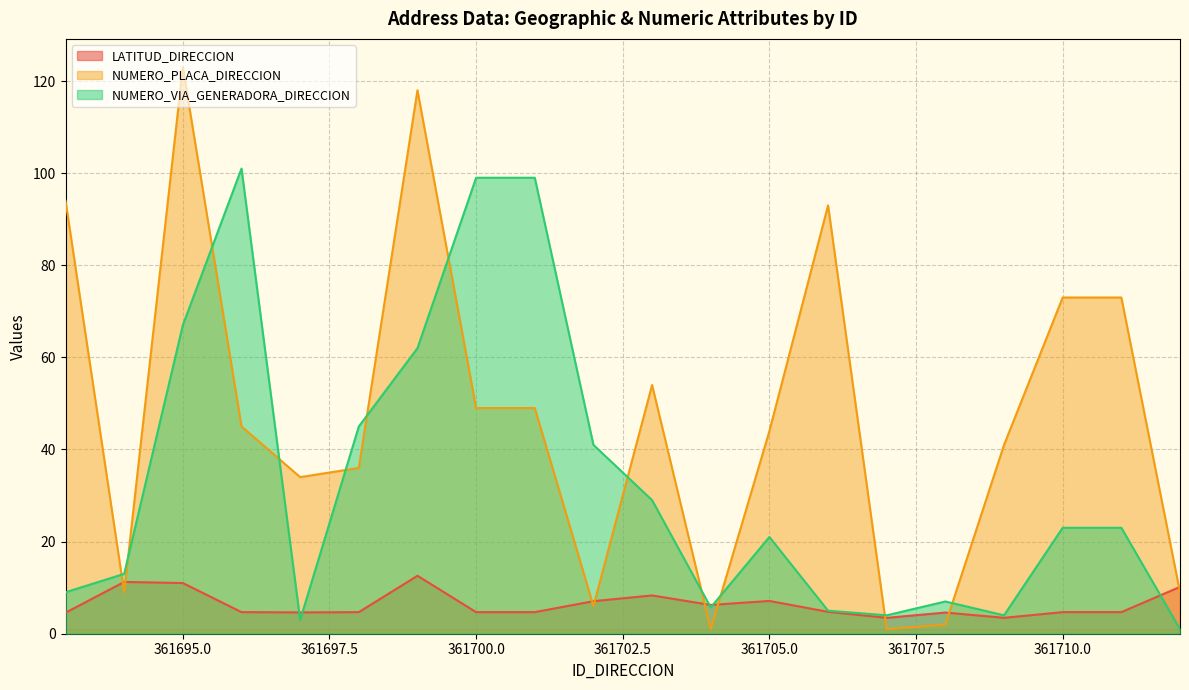

Which label corresponds to the largest value in the chart?

361695.0